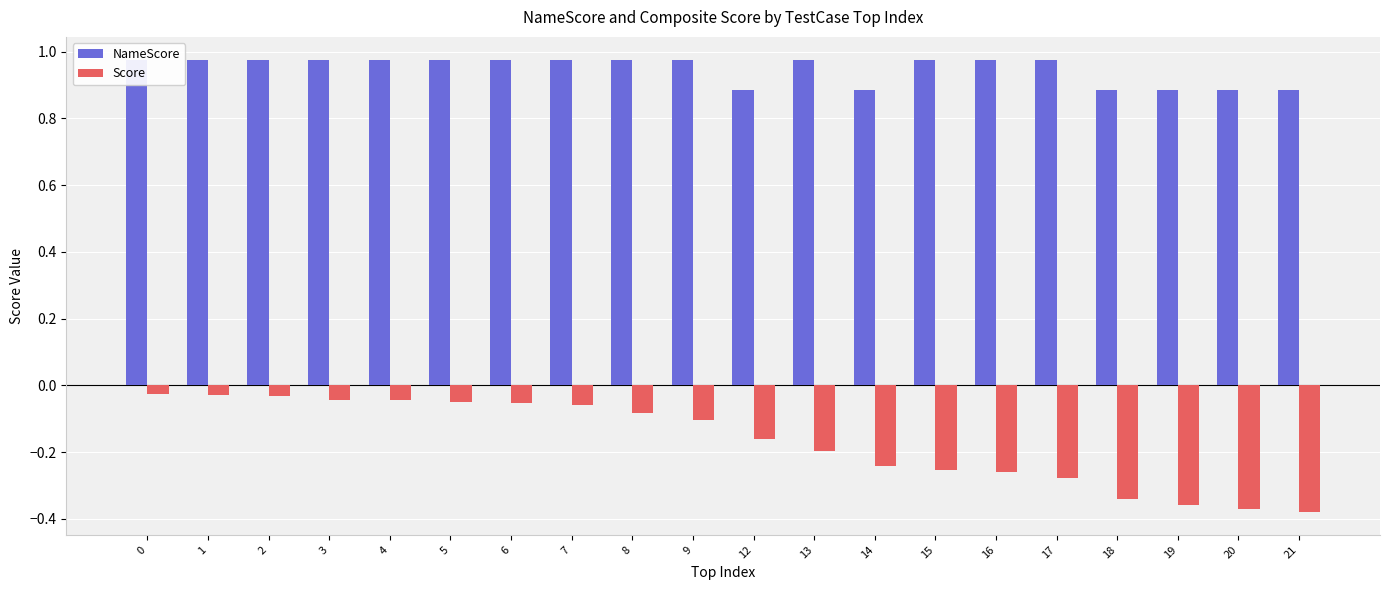

What is the difference between the highest and lowest values at 20?

1.3